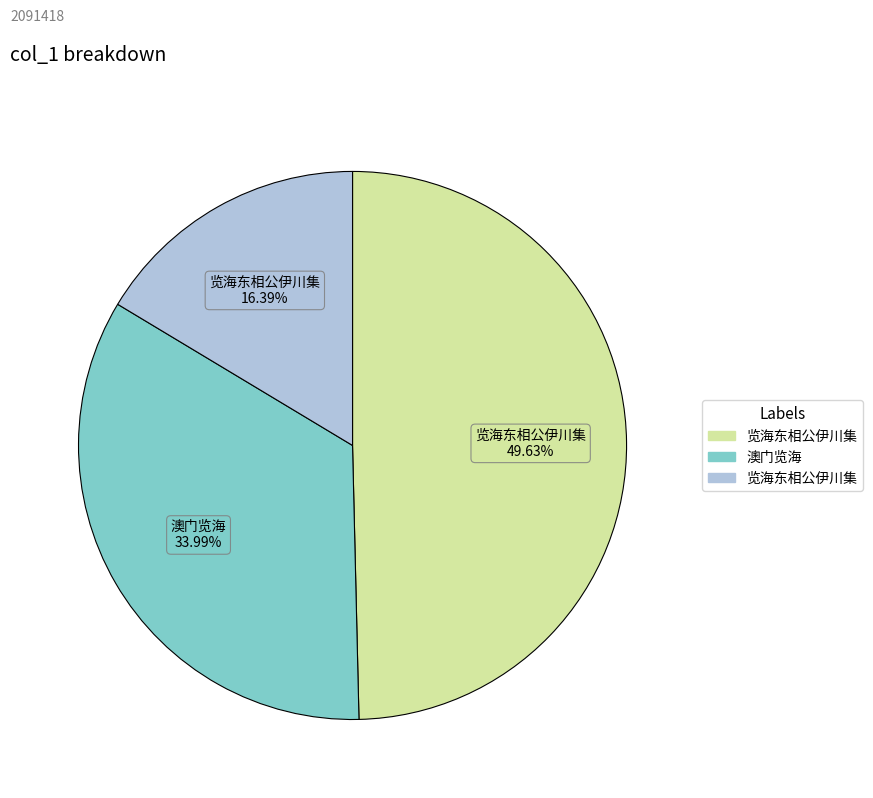

Does any single category account for the majority?

No